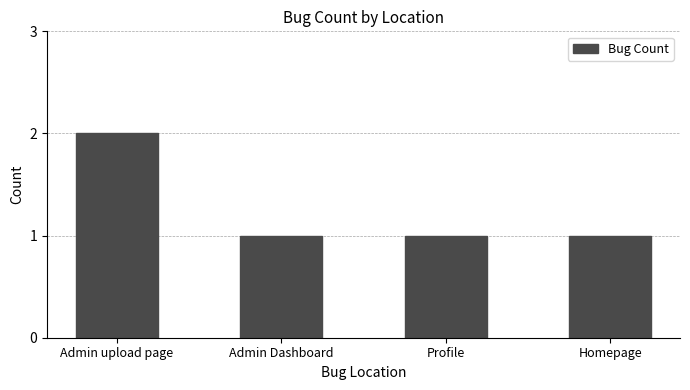

Reading left to right, transcribe all the data shown in this chart.

2	1	1	1